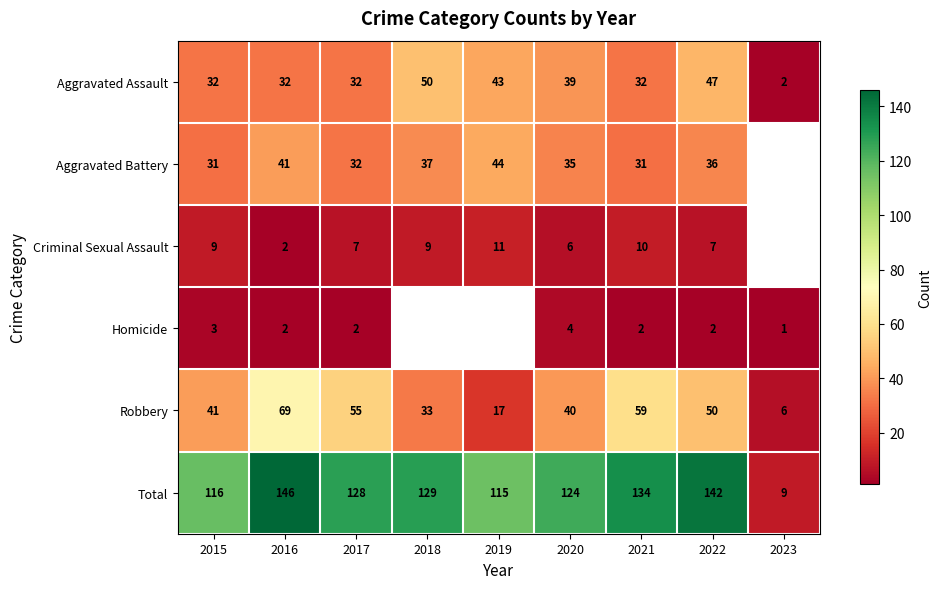

Between 2023 and 2015, which is larger?

2015